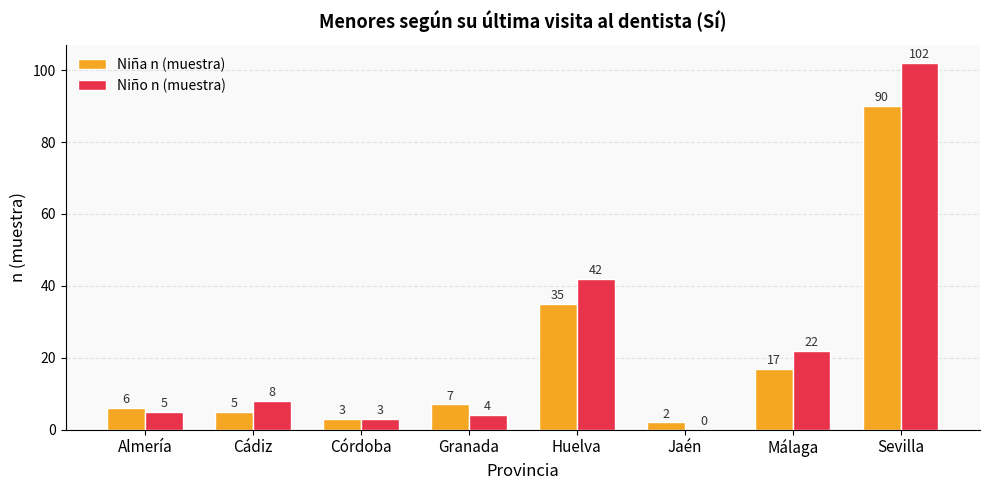

Where is Niña n (muestra) nearest to the value 46?

Huelva